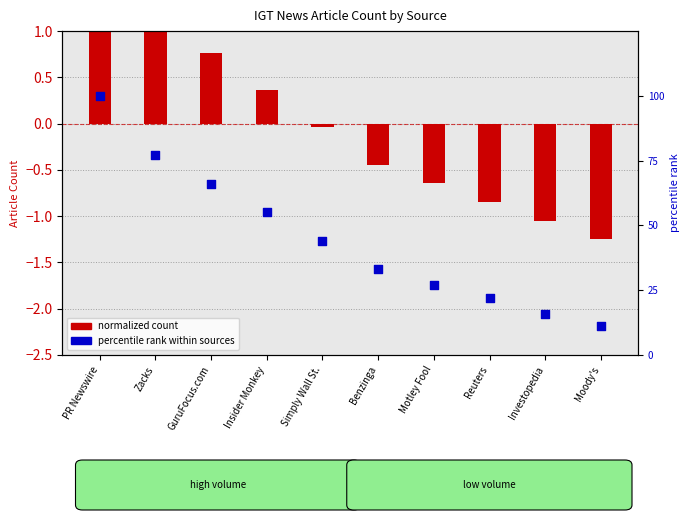

Which series has the largest Y range (max minus min)?

percentile rank within sources